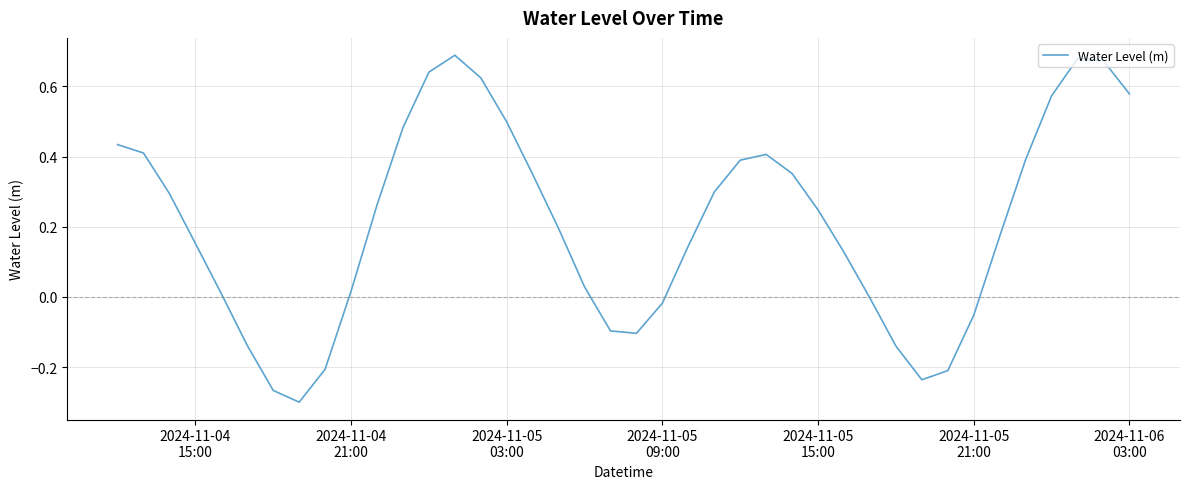

What is the difference between the maximum and minimum values?

1.0